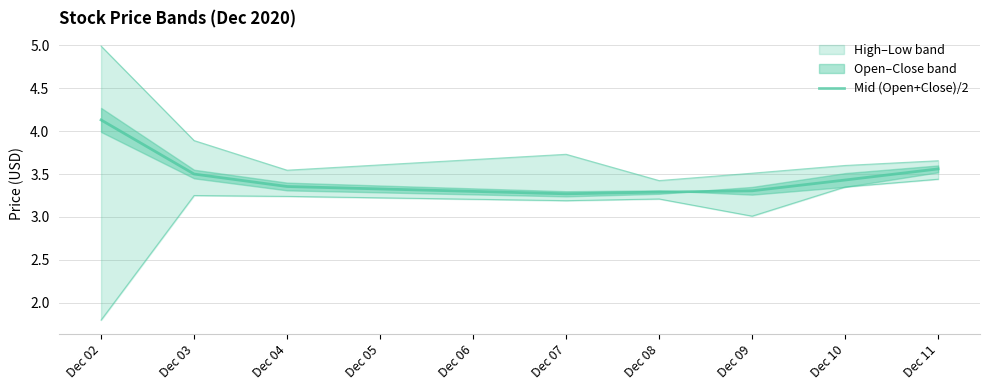

The chart shows a value of 4.1 at Dec 02. True or false?

True